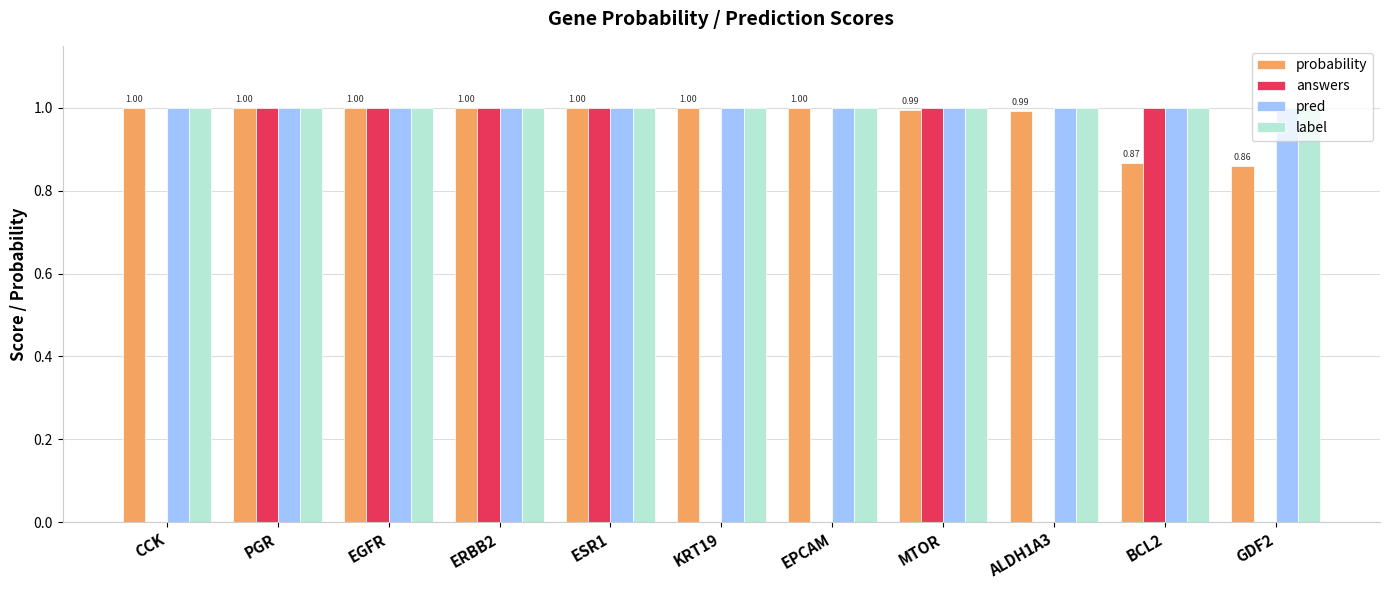

What is the total value across all series at EPCAM?

3.0